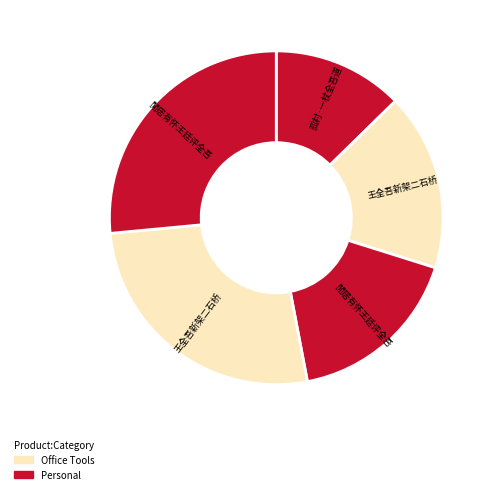

The 閒居有怀王廷评全吾 slice represents 11% of the pie. True or false?

False